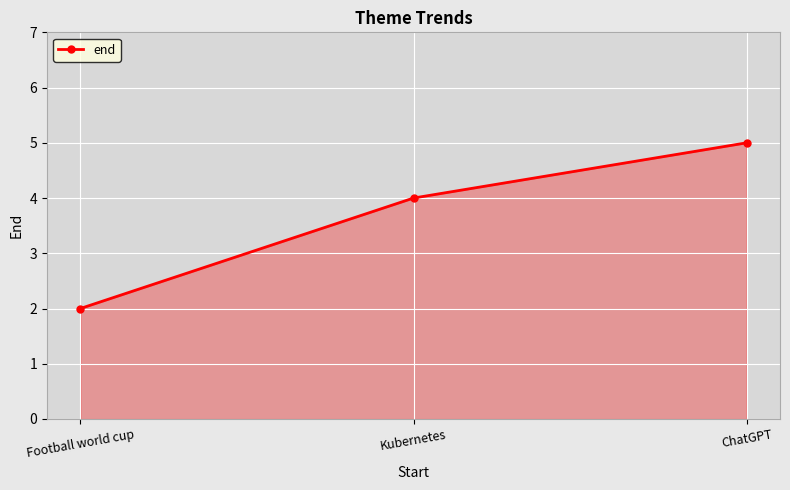

Reading left to right, extract all data points from this chart.

2	4	5